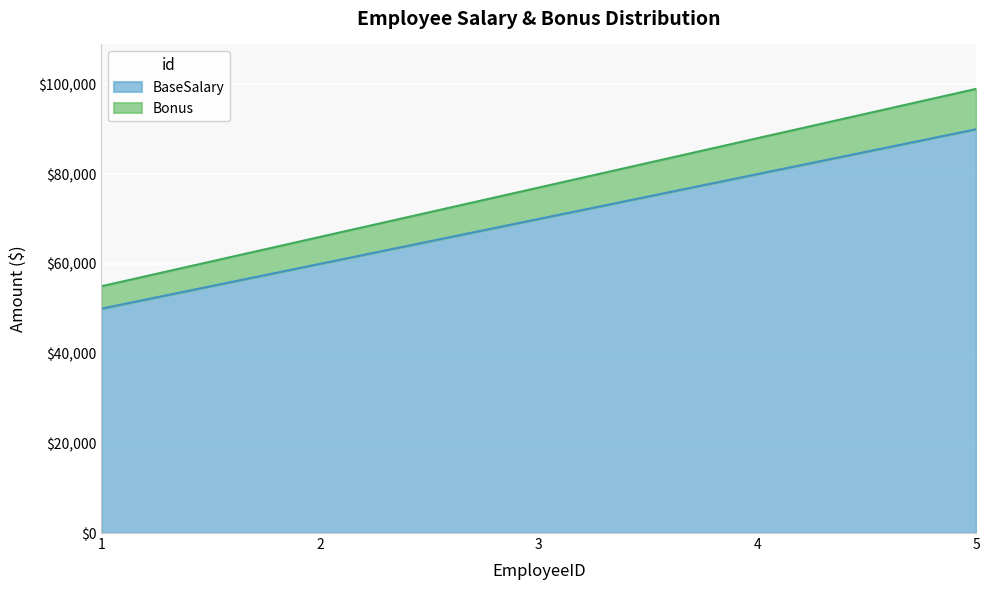

The value of BaseSalary at 2 is 60000. True or false?

True